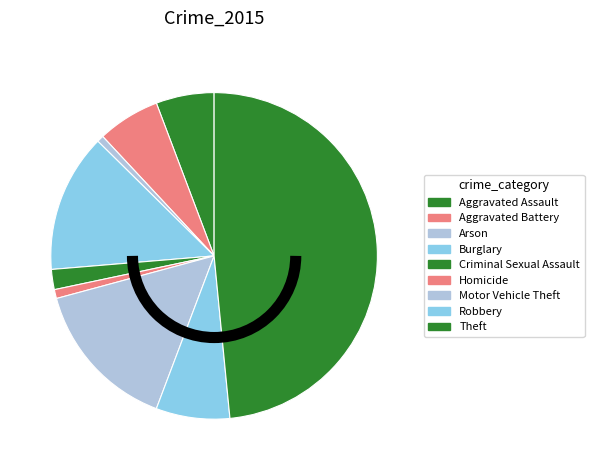

The Criminal Sexual Assault slice represents 16% of the pie. True or false?

False